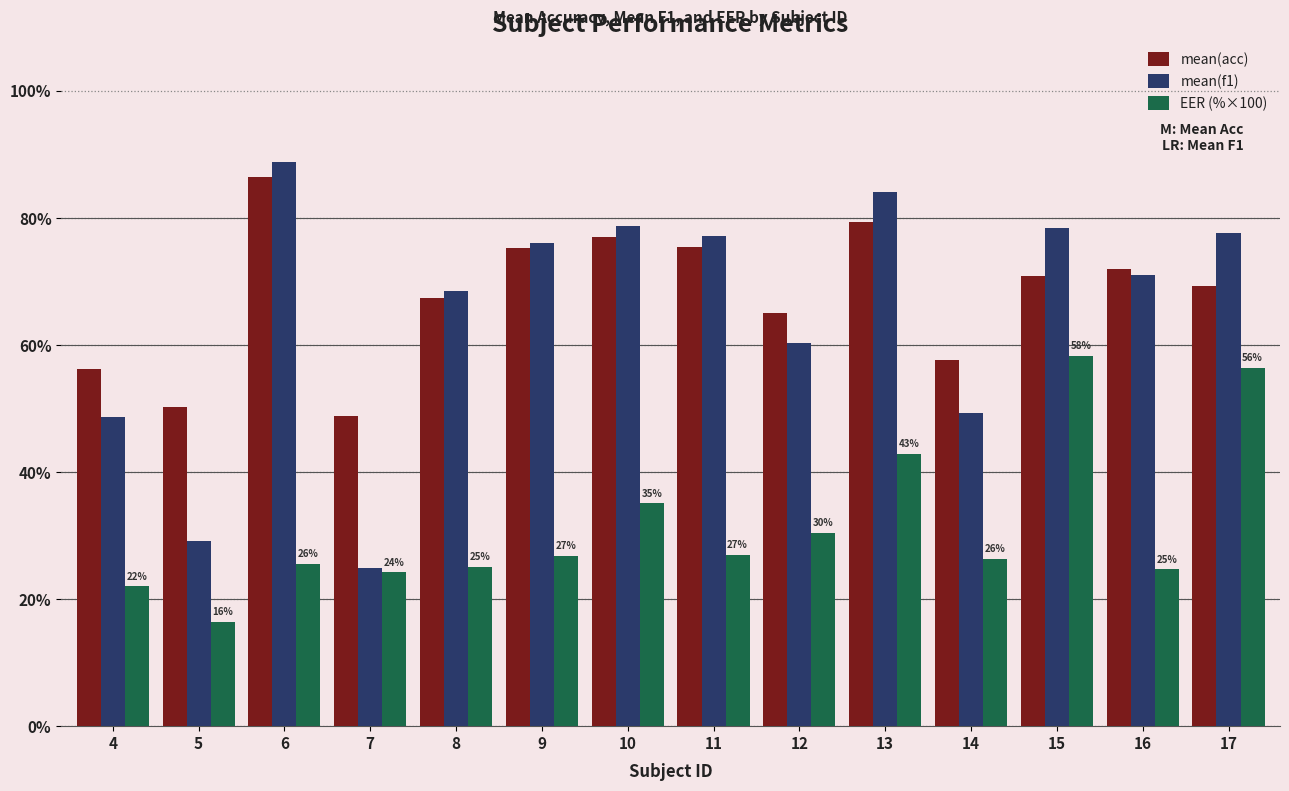

What is the maximum value shown in the chart?

88.8